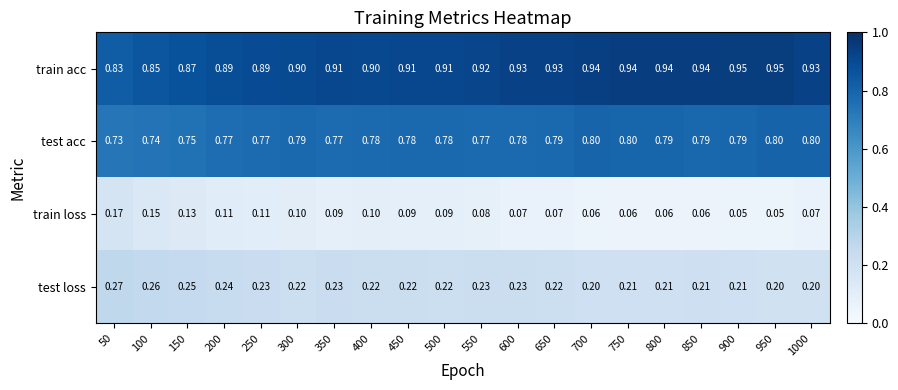

Rank the series by their average value, from lowest to highest.

train loss, test loss, test acc, train acc